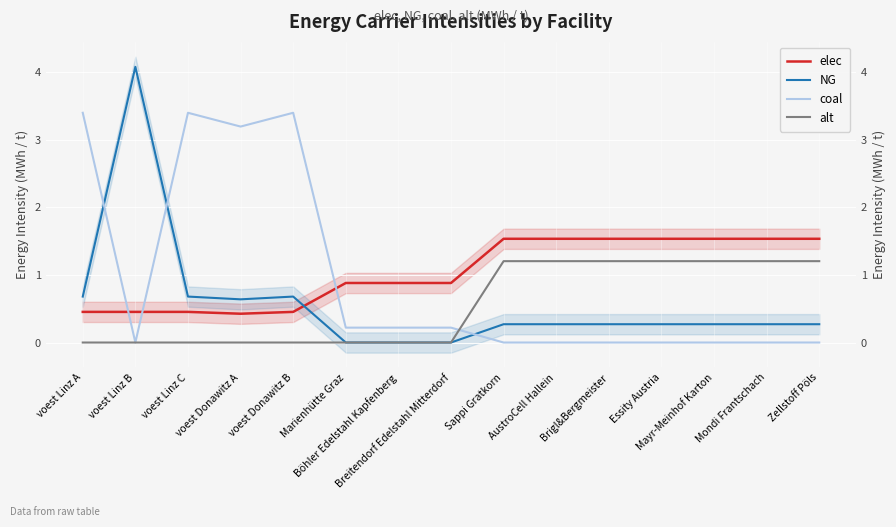

What is the sum of all elec values?

15.6